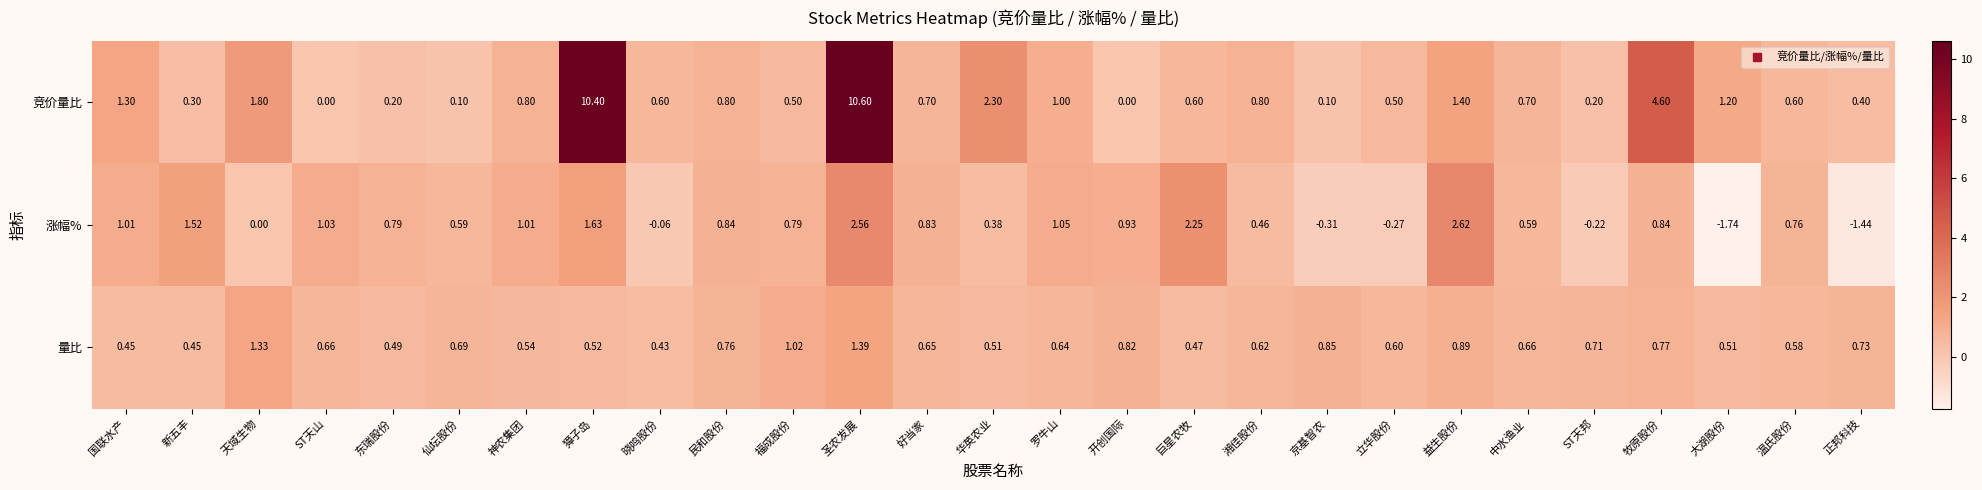

List the series in order of their peak value, lowest first.

量比, 涨幅%, 竞价量比